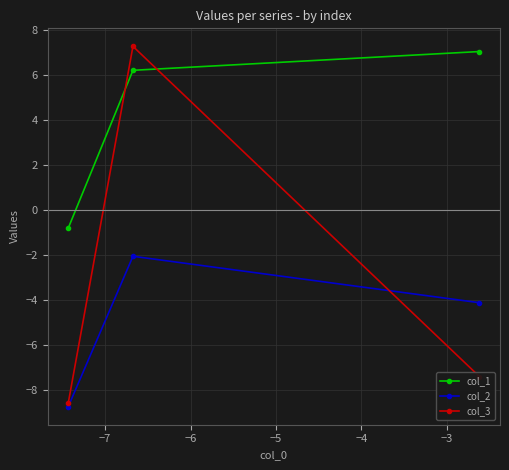

Which series has the widest spread of values?

col_3